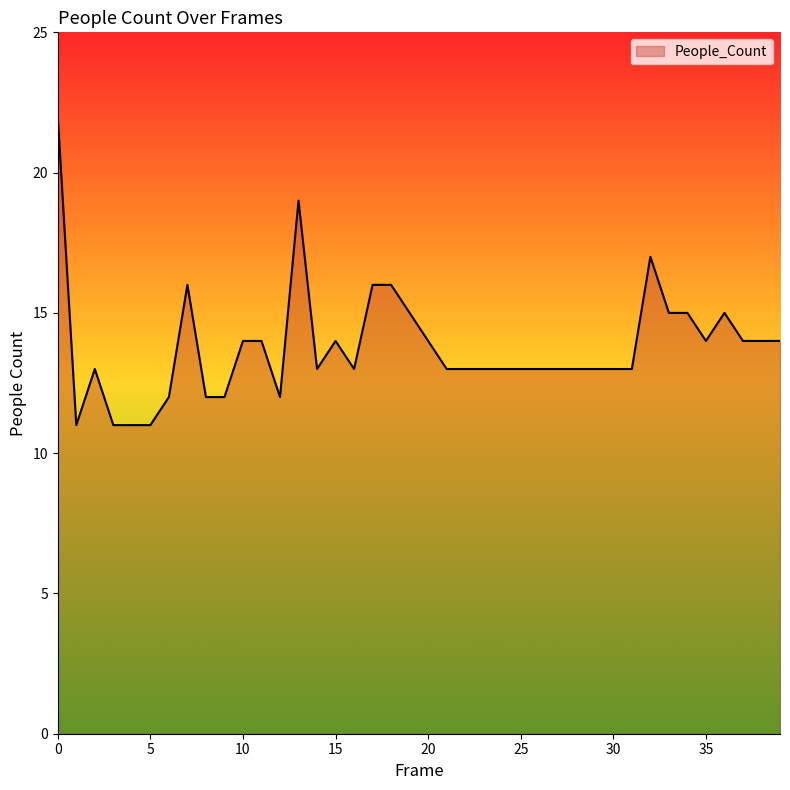

True or false: the data has more than 0 interior local peaks.

True